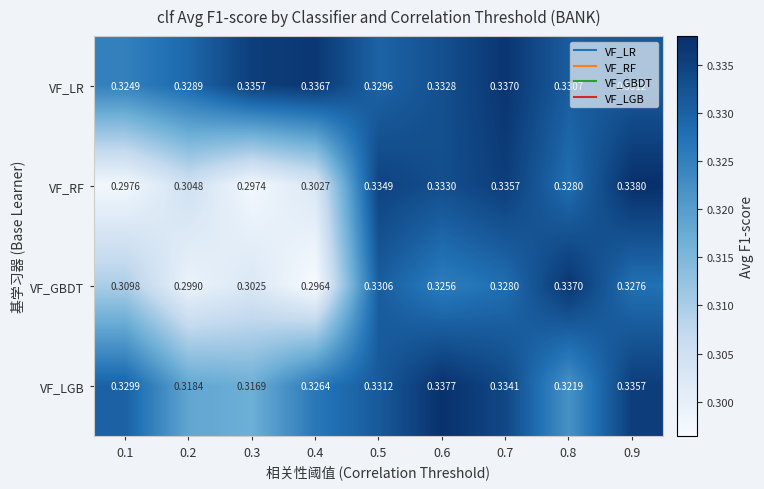

Is the value of VF_GBDT at 0.9 greater than the value of VF_RF at 0.7?

No